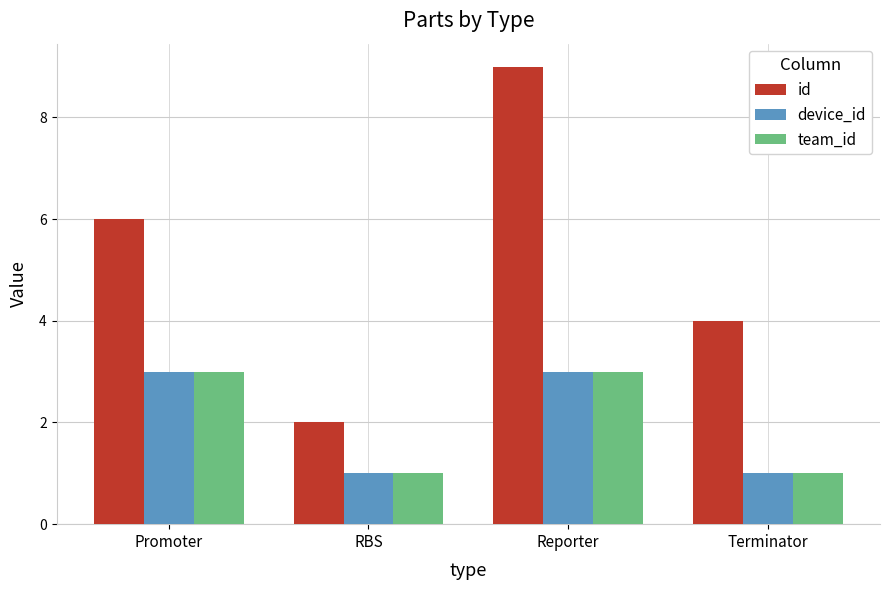

The value of team_id at Terminator is 0. True or false?

False